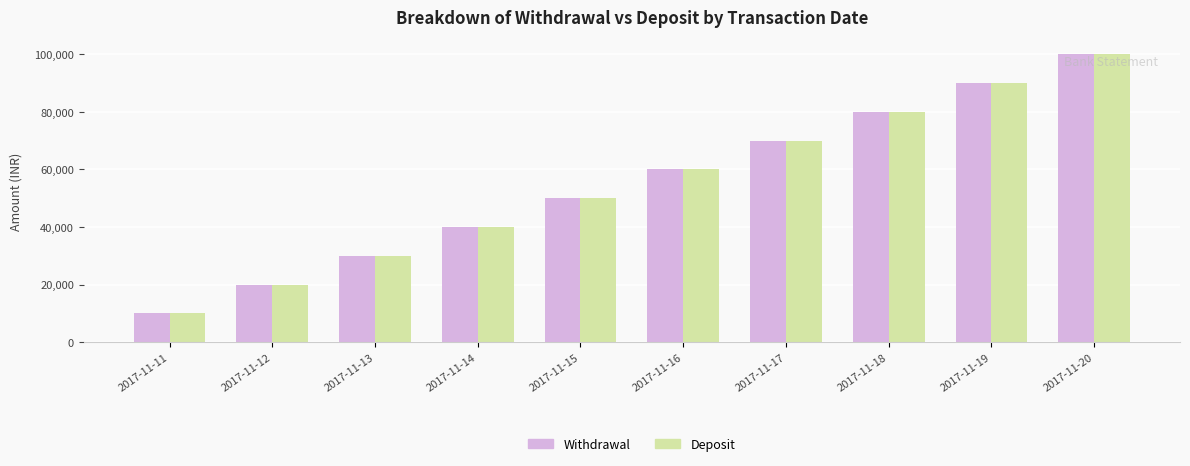

Read the Deposit value at 2017-11-13, to the nearest 50.

30000